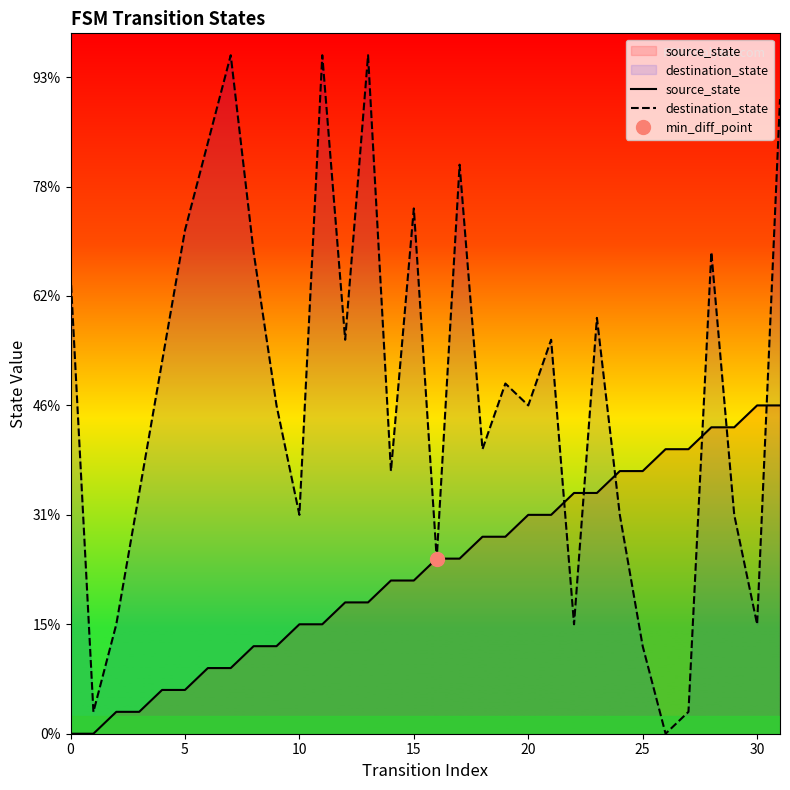

How many interior local valleys does the destination_state series have?

10